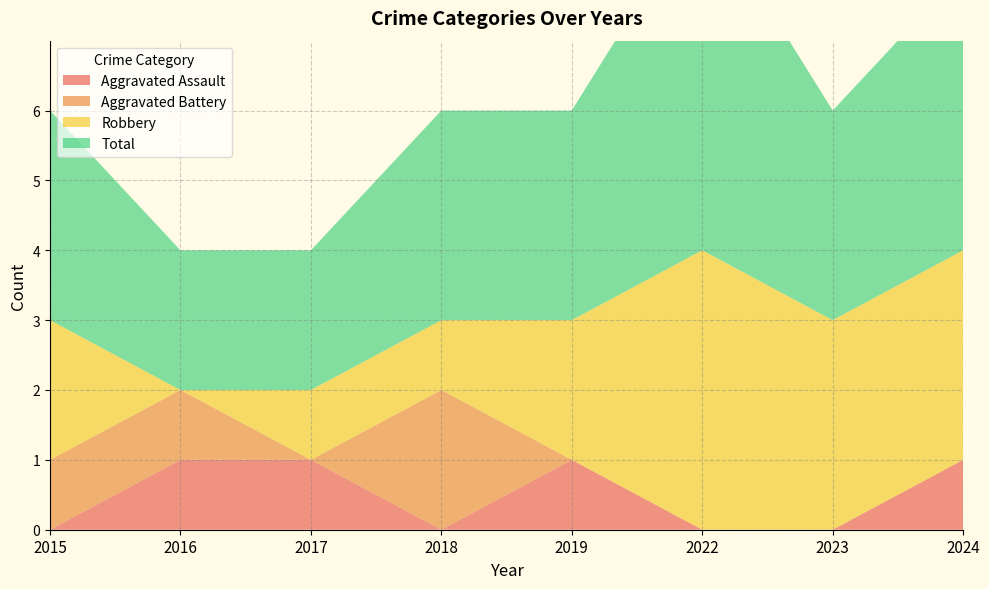

Reading left to right, extract all data points from this chart.

Aggravated Assault: 0	1	1	0	1	0	0	1
Aggravated Battery: 1	1	0	2	0	0	0	0
Robbery: 2	0	1	1	2	4	3	3
Total: 3	2	2	3	3	5	3	4